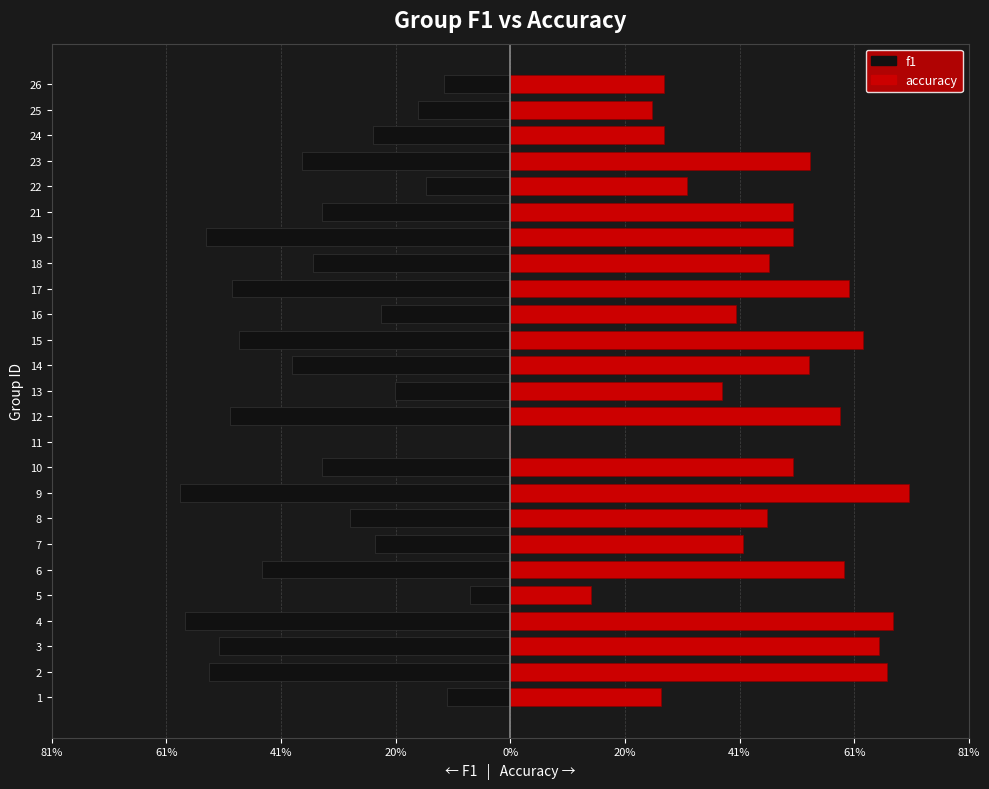

Reading left to right, list all the values displayed in this chart.

f1: -0.1	-0.5	-0.5	-0.6	-0.1	-0.4	-0.2	-0.3	-0.6	-0.3	0.0	-0.5	-0.2	-0.4	-0.5	-0.2	-0.5	-0.4	-0.5	-0.3	-0.1	-0.4	-0.2	-0.2	-0.1
accuracy: 0.3	0.7	0.7	0.7	0.1	0.6	0.4	0.5	0.7	0.5	0.0	0.6	0.4	0.5	0.6	0.4	0.6	0.5	0.5	0.5	0.3	0.5	0.3	0.2	0.3